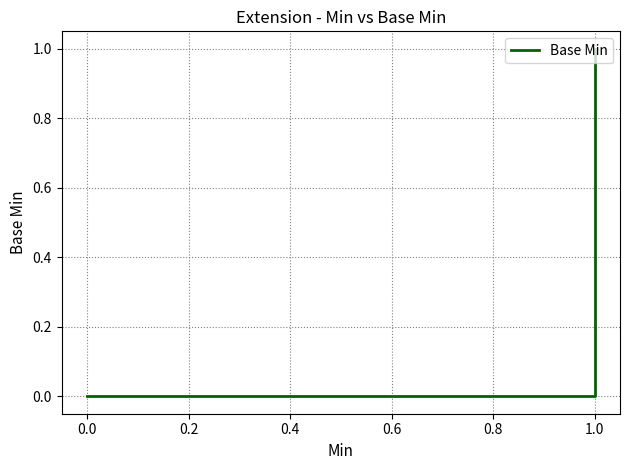

The value at 0.0 is 1. True or false?

False